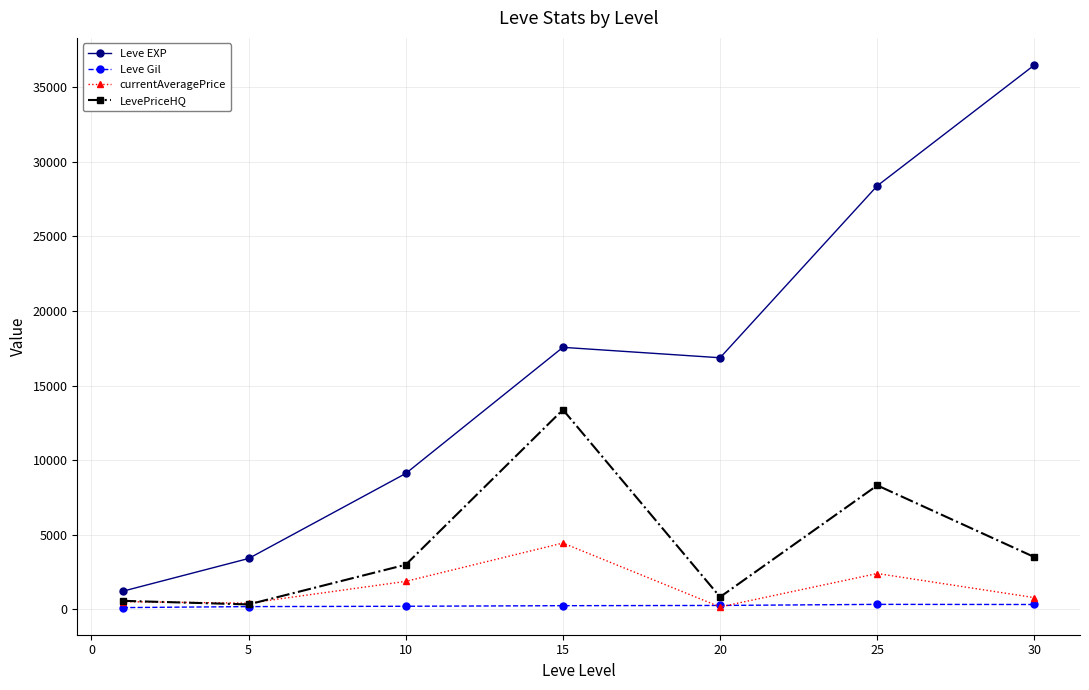

What is the maximum value for Leve EXP?

36492.5